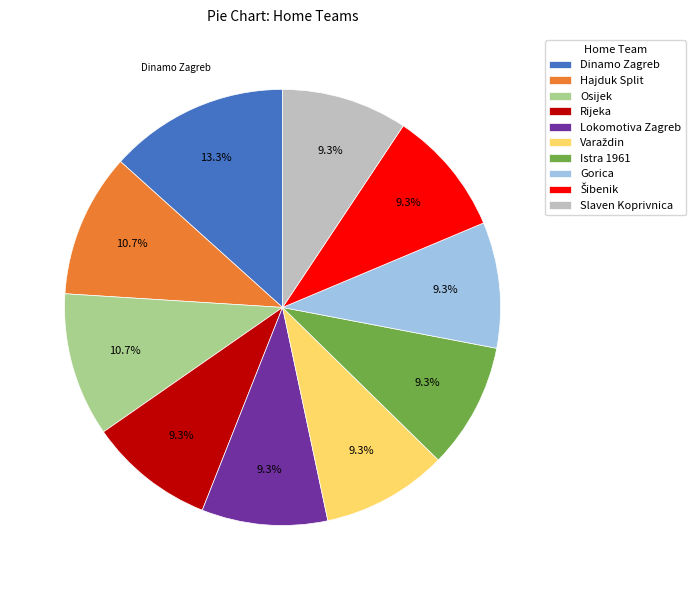

Which slice is the largest?

Dinamo Zagreb